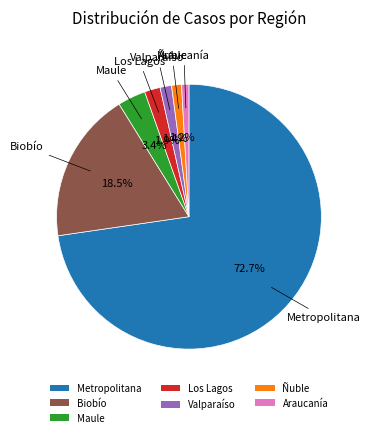

To the nearest percent, what is the average slice percentage?

14%